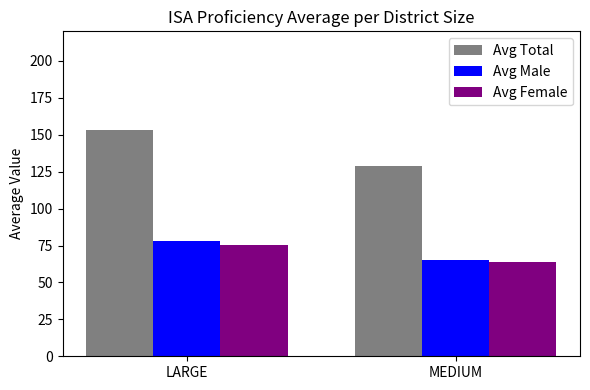

Is the value of Avg Male at LARGE greater than the value of Avg Female at LARGE?

Yes